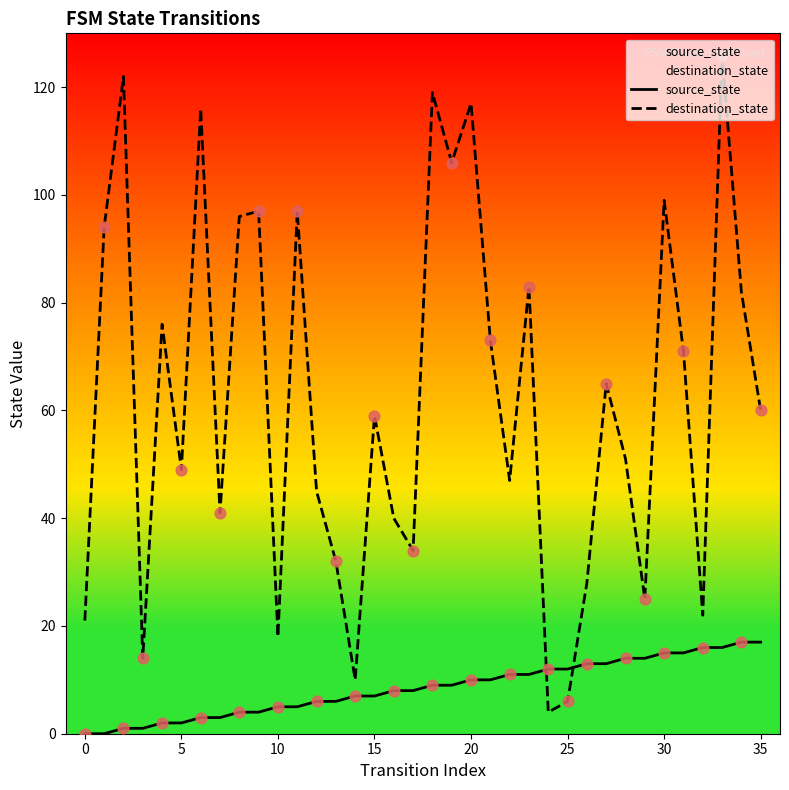

Which series contains the highest Y value?

destination_state